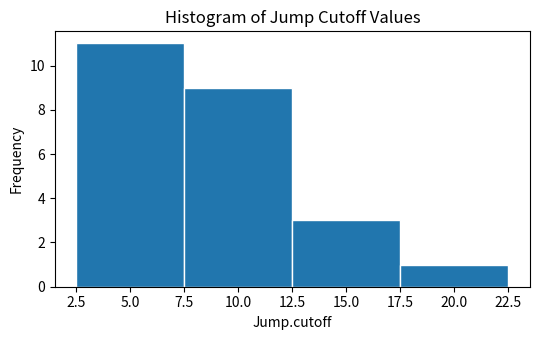

How tall is the bar that spans 7.5 to 12.5 on the x-axis? The values are not printed on the chart, so give them approximately, as read against the axis.

9